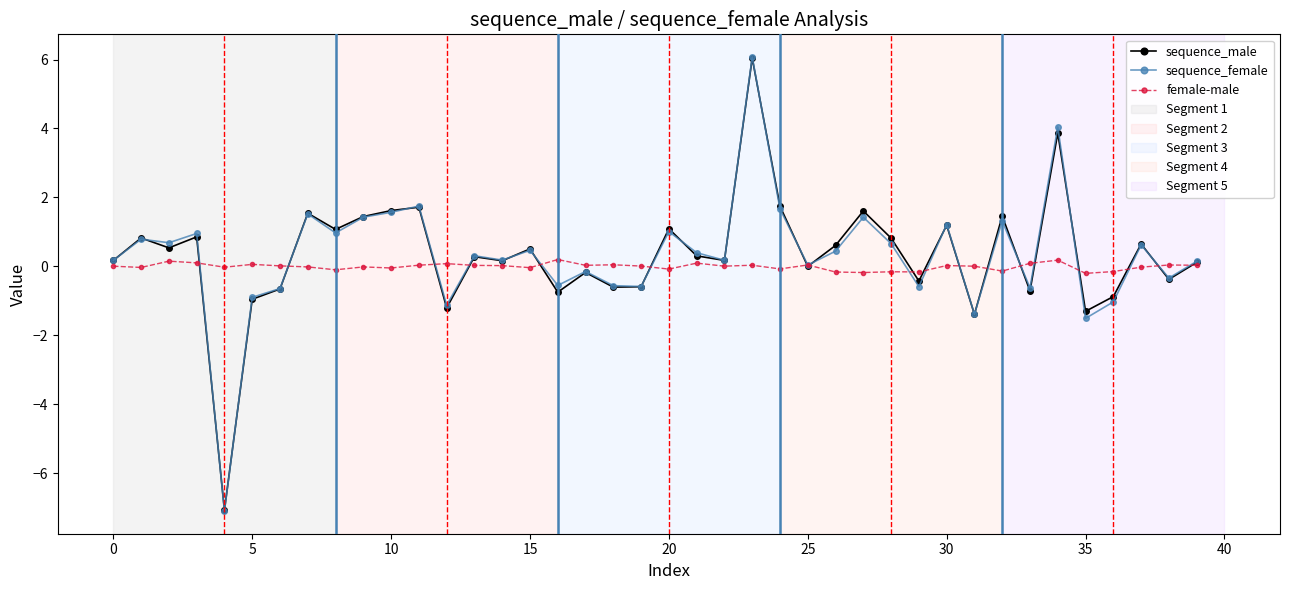

What is the maximum value for female-male?

0.2